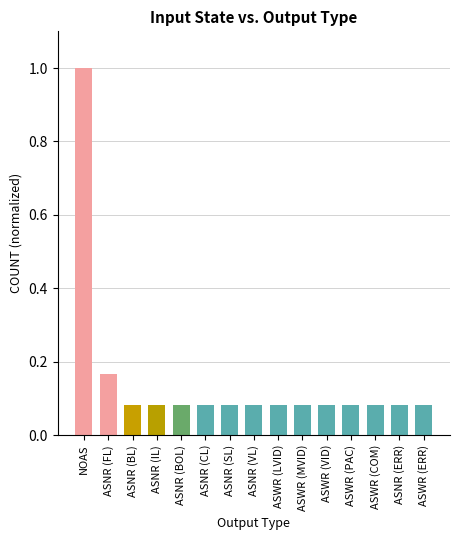

Read the value at NOAS.

1.0